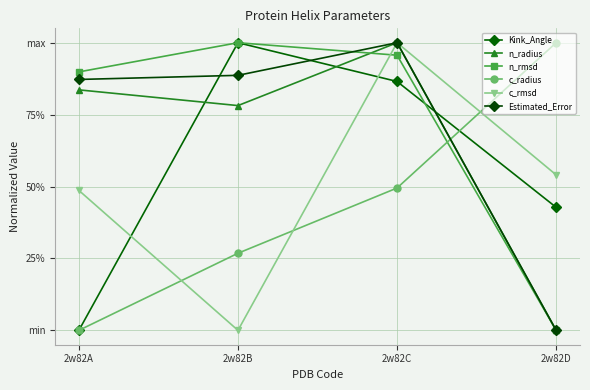

True or false: Estimated_Error and n_radius cross at least once.

False